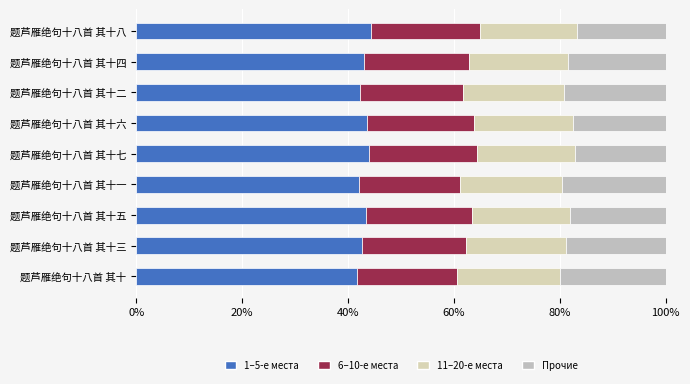

How many distinct data groups are displayed?

4